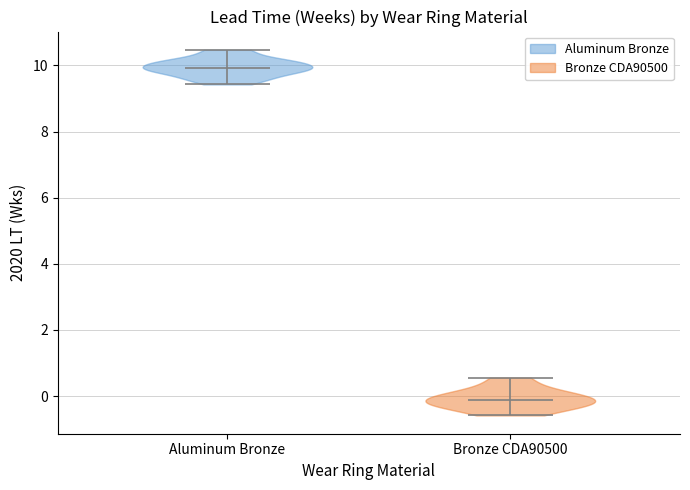

Reading left to right, read every violin against the y-axis: where its median line is, and the lowest and highest points it reaches. The values are not printed on the chart, so give them approximately, as read against the axis.

Aluminum Bronze: median line 10.0, lowest point 9.4, highest point 10.4
Bronze CDA90500: median line -0.2, lowest point -0.6, highest point 0.6